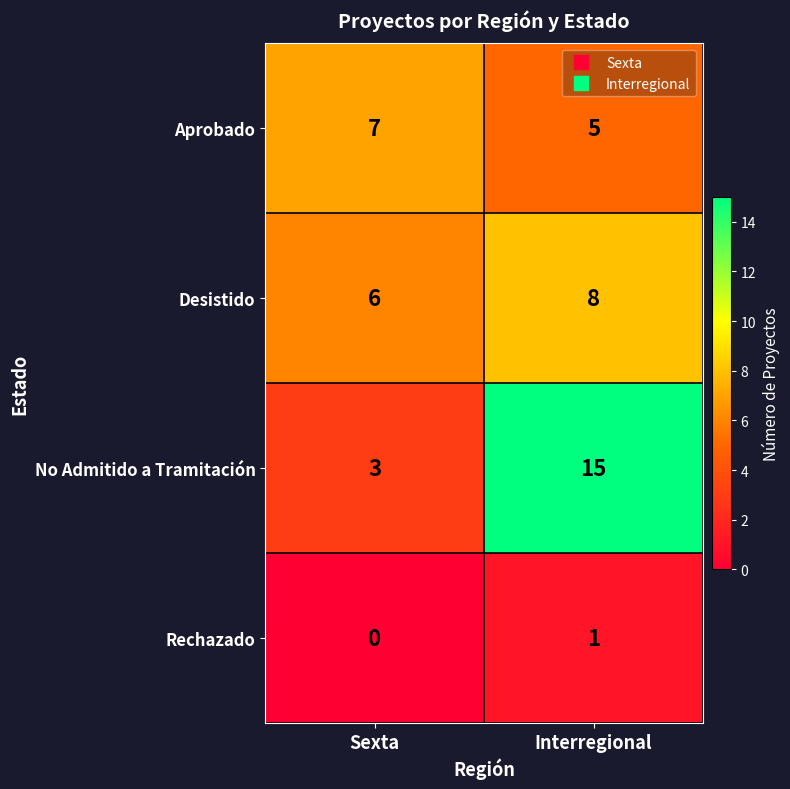

The Rechazado series shows 2 at Interregional. True or false?

False